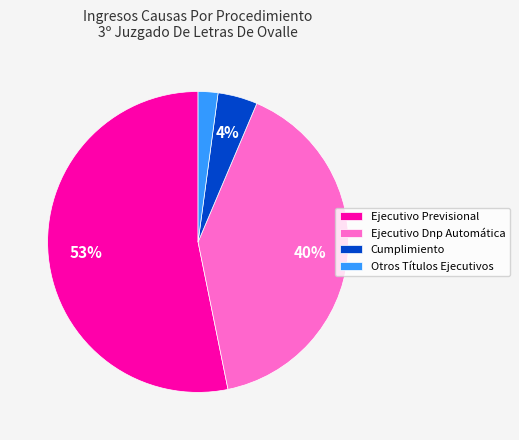

Rank the categories by value from lowest to highest.

Otros Títulos Ejecutivos, Cumplimiento, Ejecutivo Dnp Automática, Ejecutivo Previsional